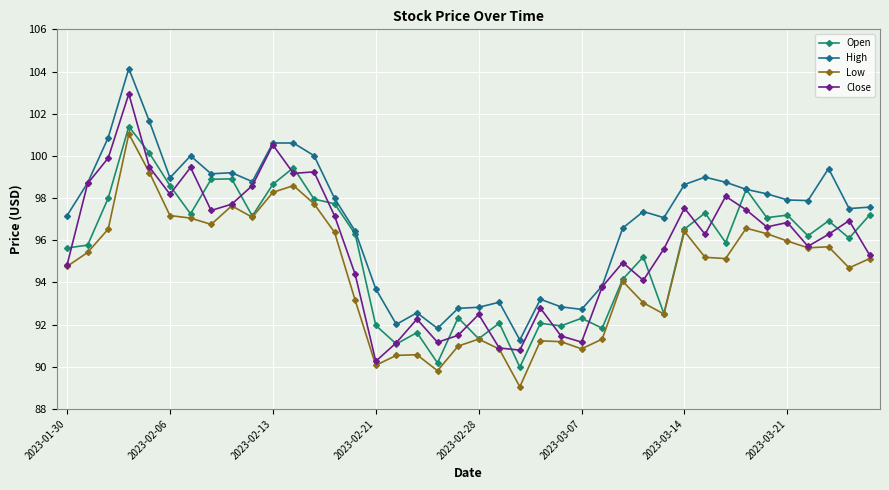

What is the minimum value shown in the chart?

89.1